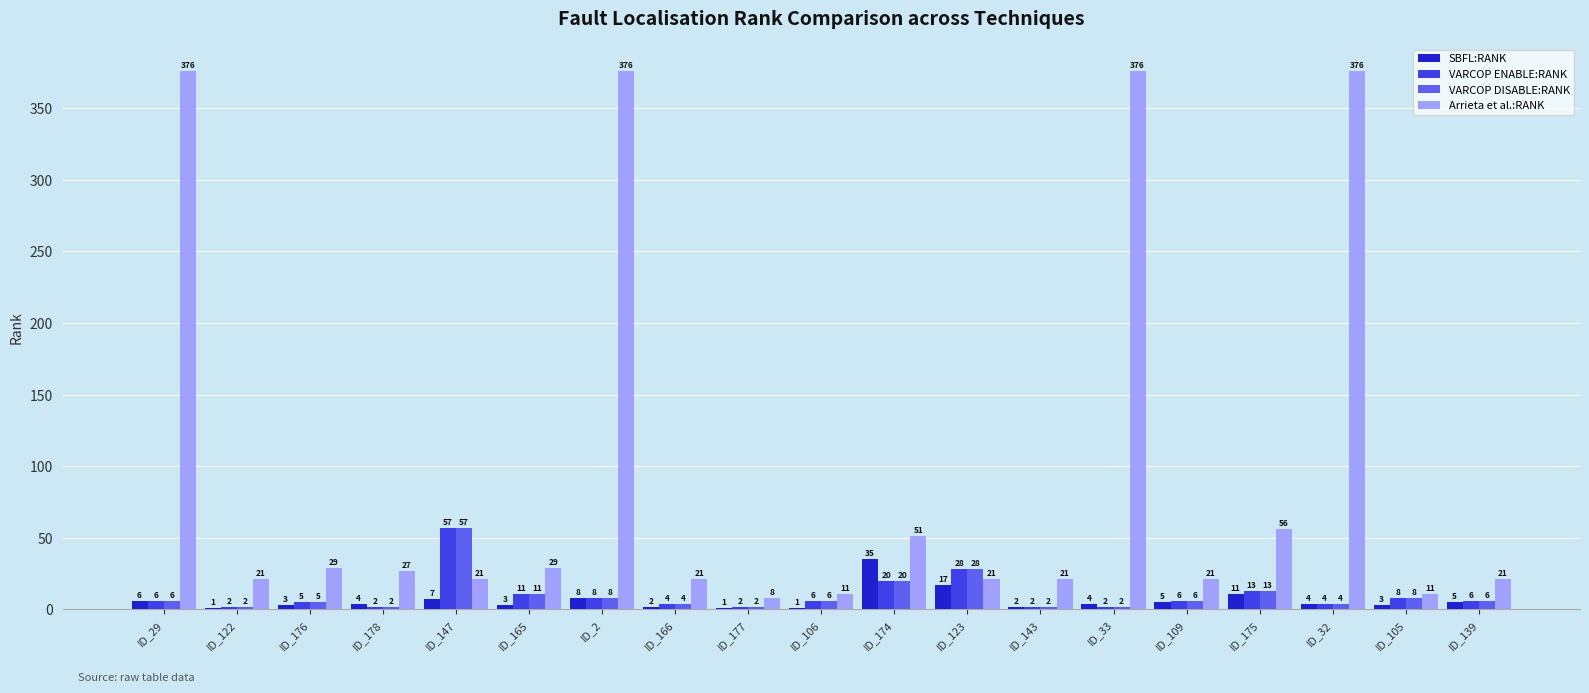

What are all the series names shown in the legend?

SBFL:RANK, VARCOP ENABLE:RANK, VARCOP DISABLE:RANK, Arrieta et al.:RANK